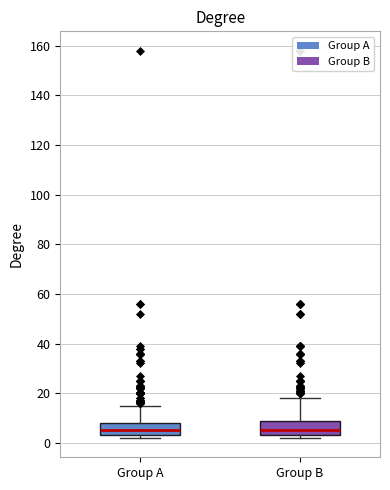

Reading left to right, read every box against the y-axis: the position of its median line, the range the box covers, and the ends of its whiskers. The values are not printed on the chart, so give them approximately, as read against the axis.

Group A: median 6, box 4 to 8, whiskers 2 to 16
Group B: median 6, box 4 to 10, whiskers 2 to 18